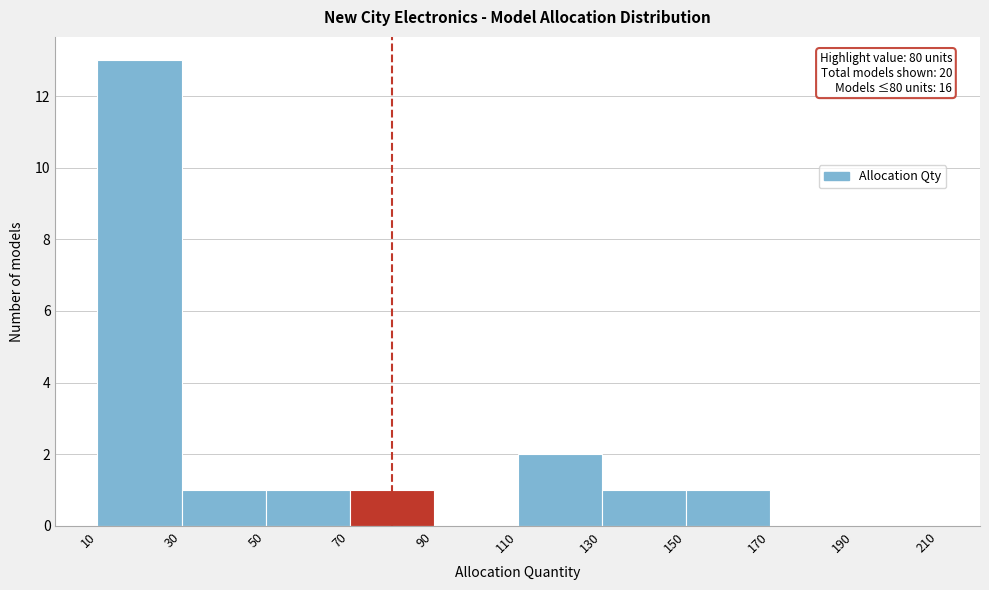

Over which range of the x-axis is the bar tallest?

10 to 30